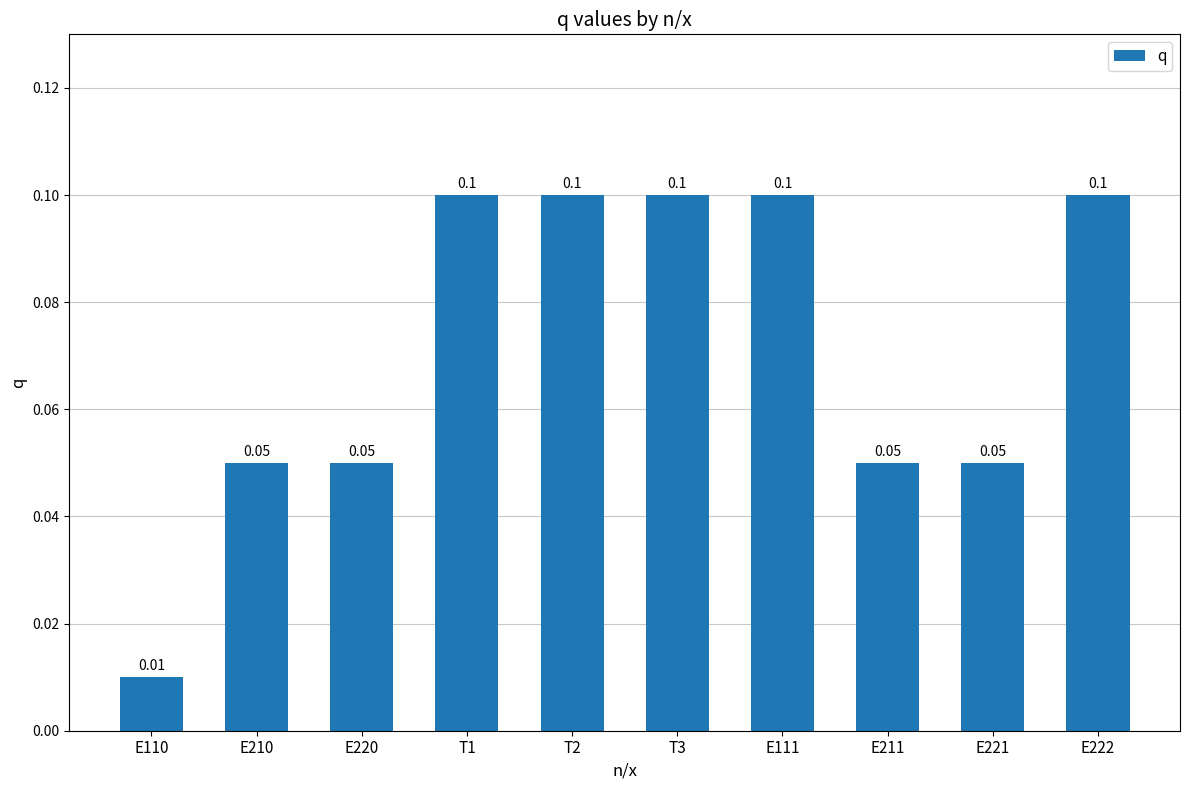

What is the change in value from E110 to E222?

+0.1